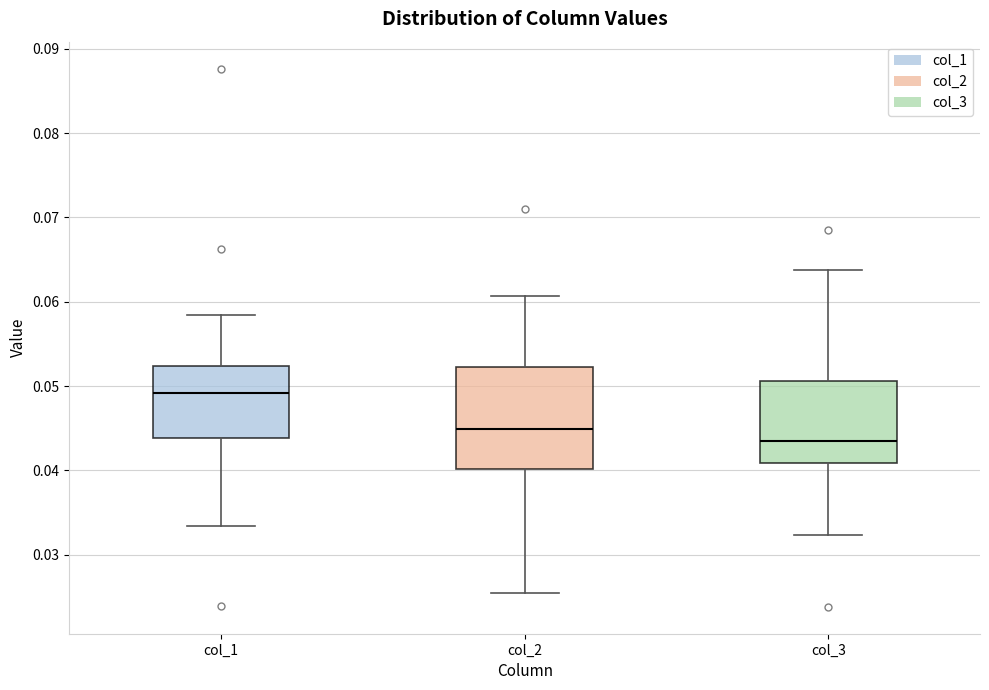

Where does the lower whisker of the box for col_2 end on the y-axis? The values are not printed on the chart, so give them approximately, as read against the axis.

0.025